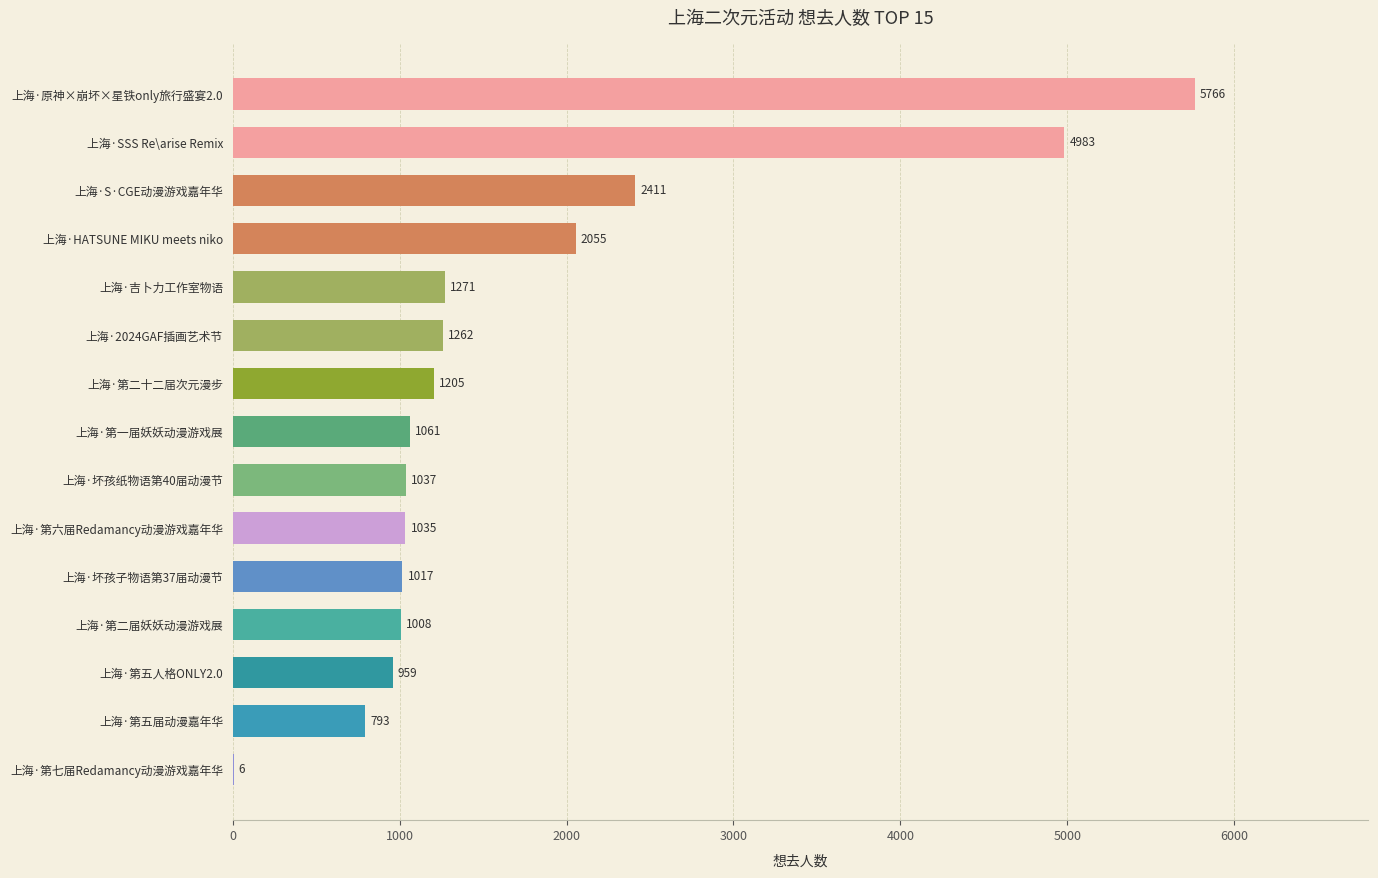

Which has a higher value, 上海·S·CGE动漫游戏嘉年华 or 上海·吉卜力工作室物语?

上海·S·CGE动漫游戏嘉年华